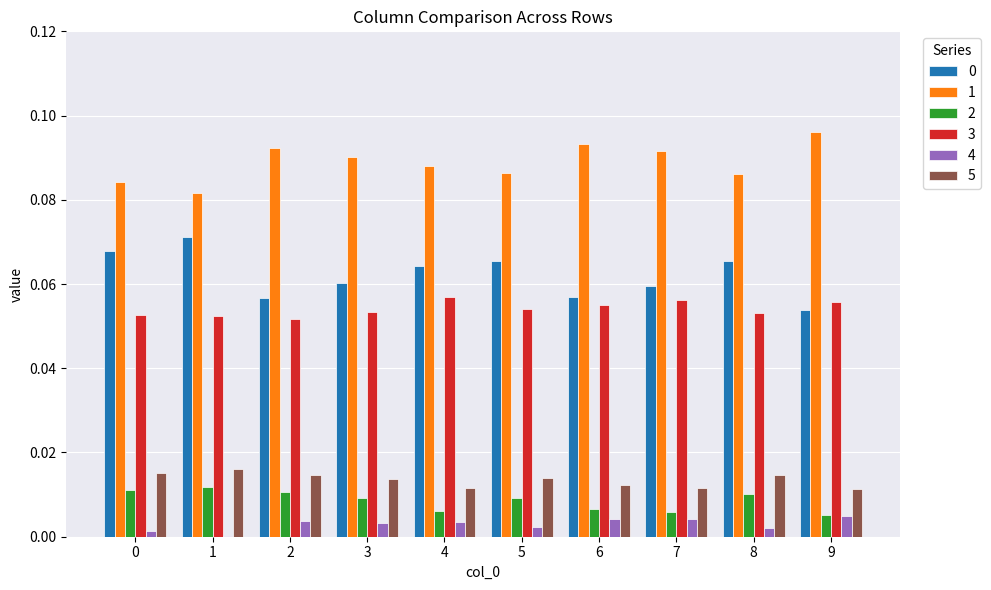

At which category does the chart reach its peak across all series?

9